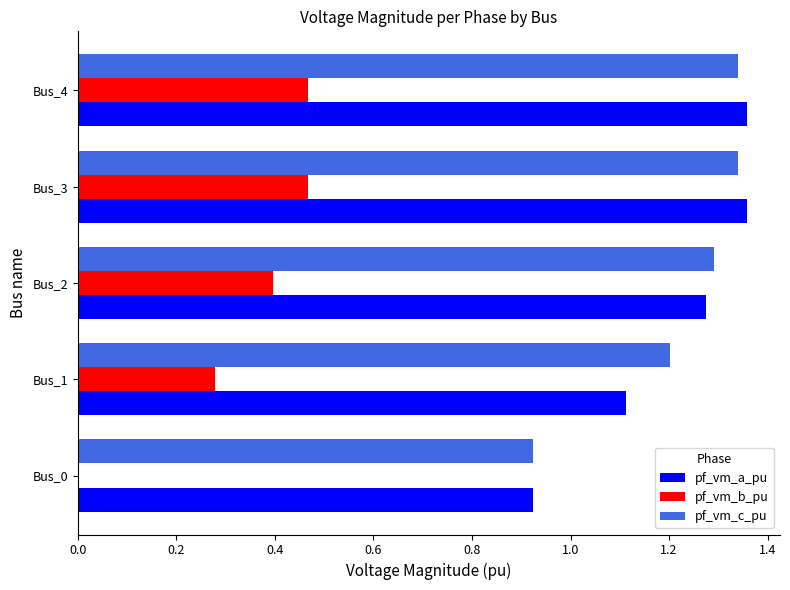

How many pf_vm_b_pu values are between 0 and 1?

5